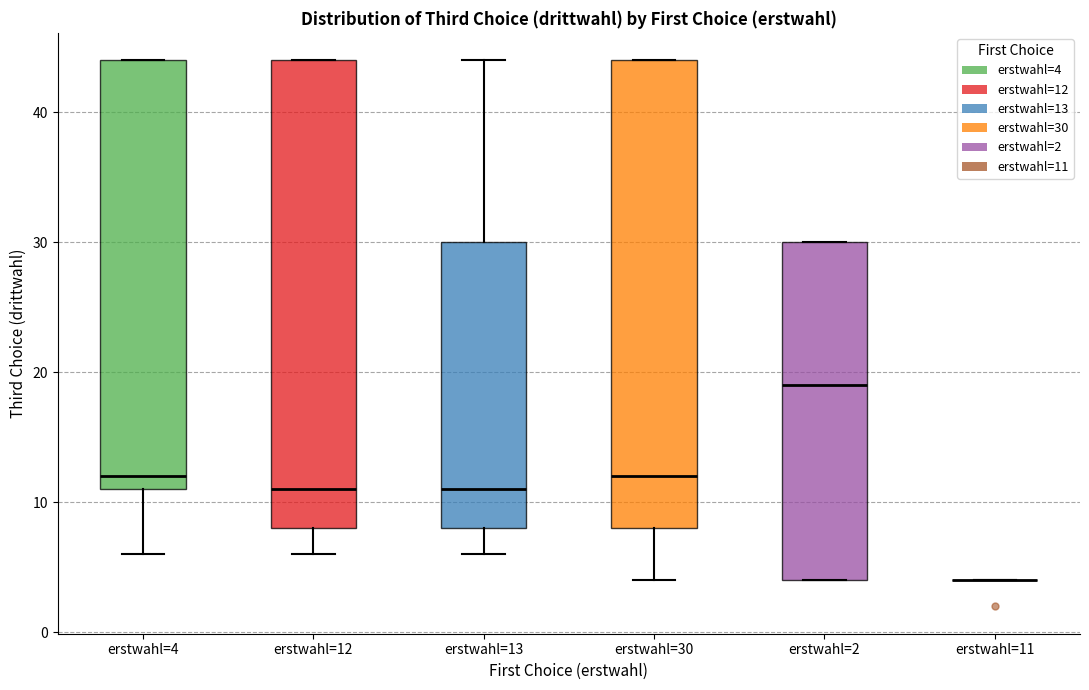

Where is the upper edge of the box for erstwahl=4 on the y-axis? The values are not printed on the chart, so give them approximately, as read against the axis.

44